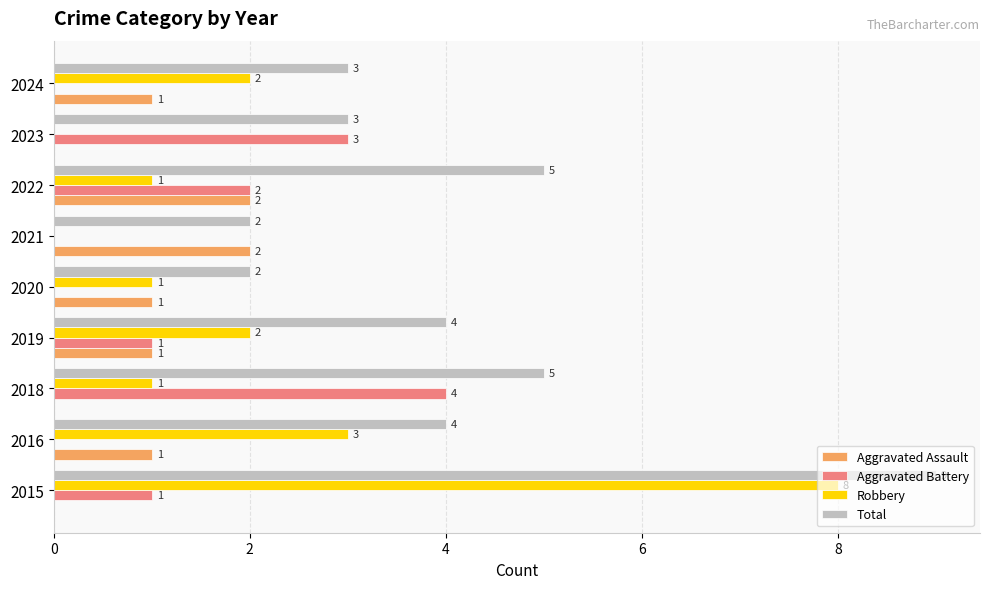

What is the sum of all Aggravated Assault values?

8